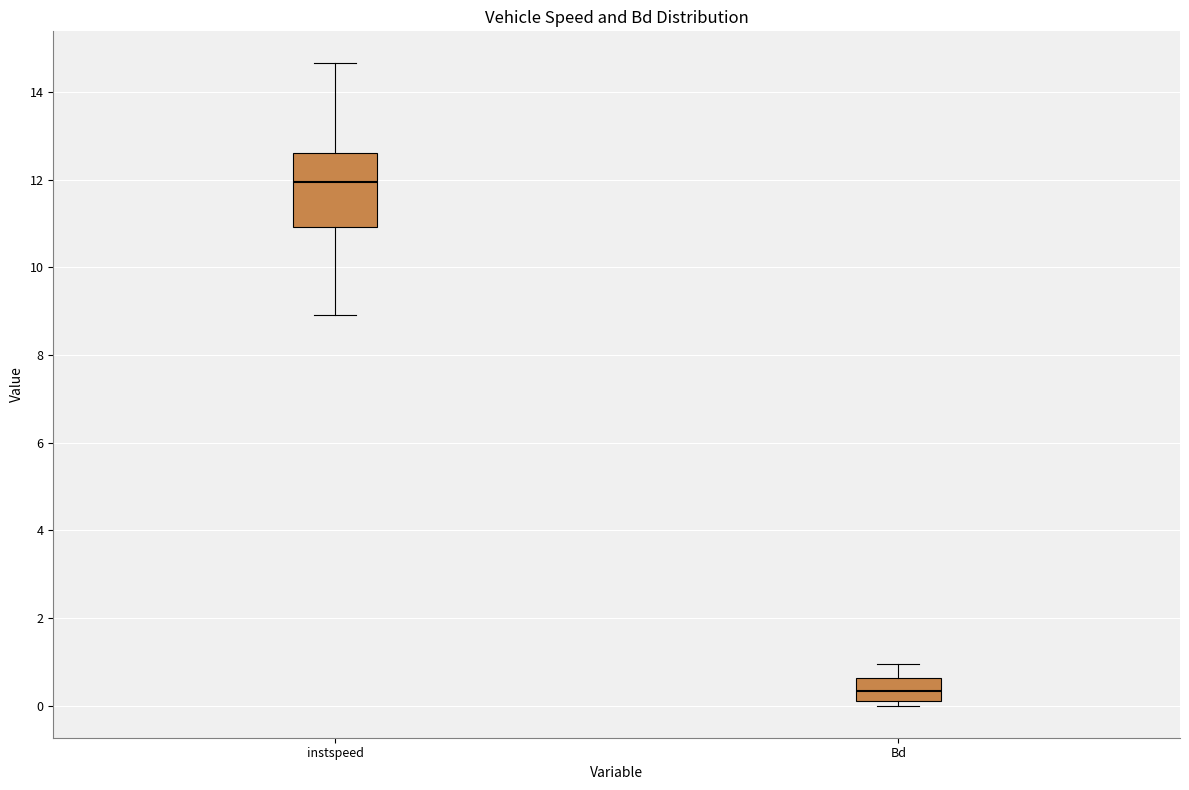

Which box is the tallest, from its lower edge to its upper edge?

instspeed